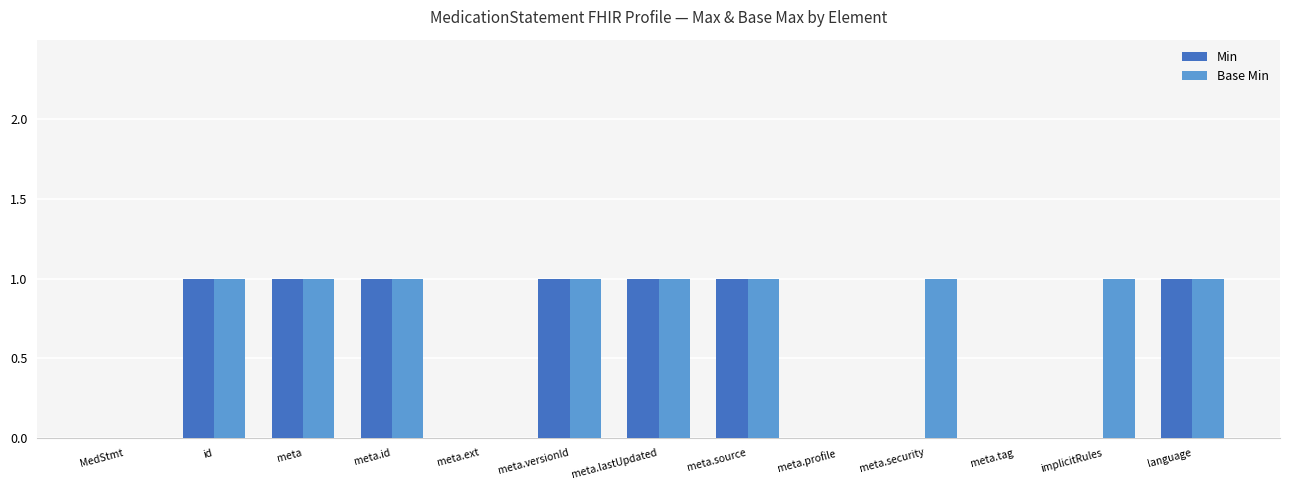

Between meta.profile and meta.security, which series saw the biggest shift?

Base Min